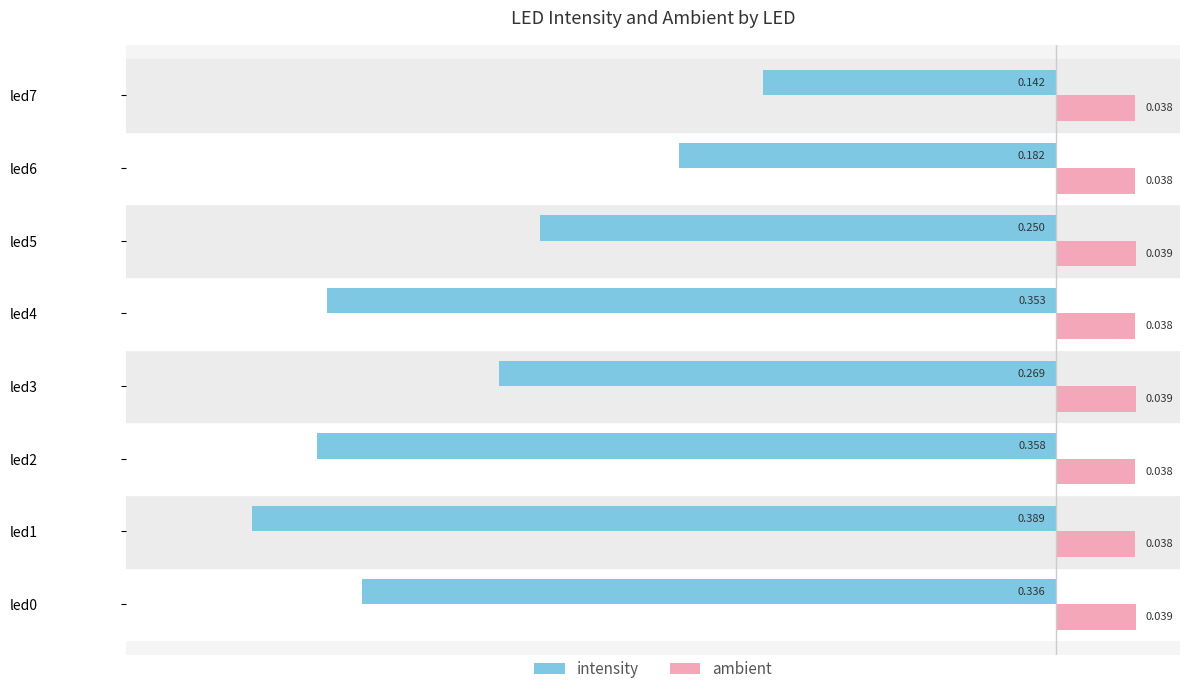

Which series has the largest total across all categories?

ambient